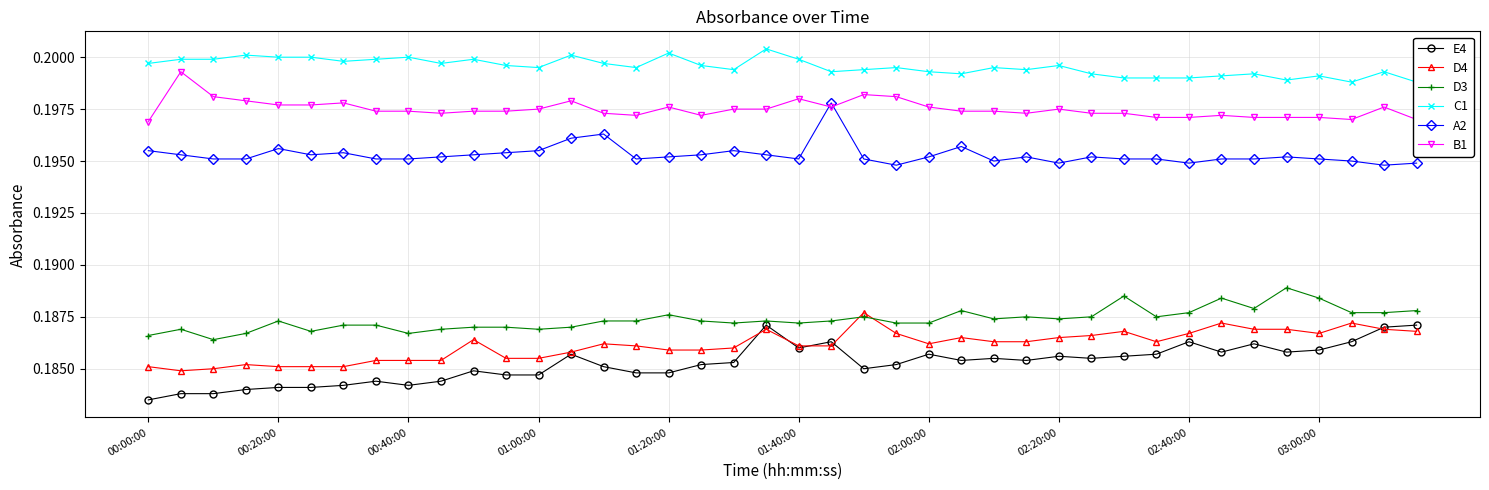

What is the minimum value shown in the chart?

0.2